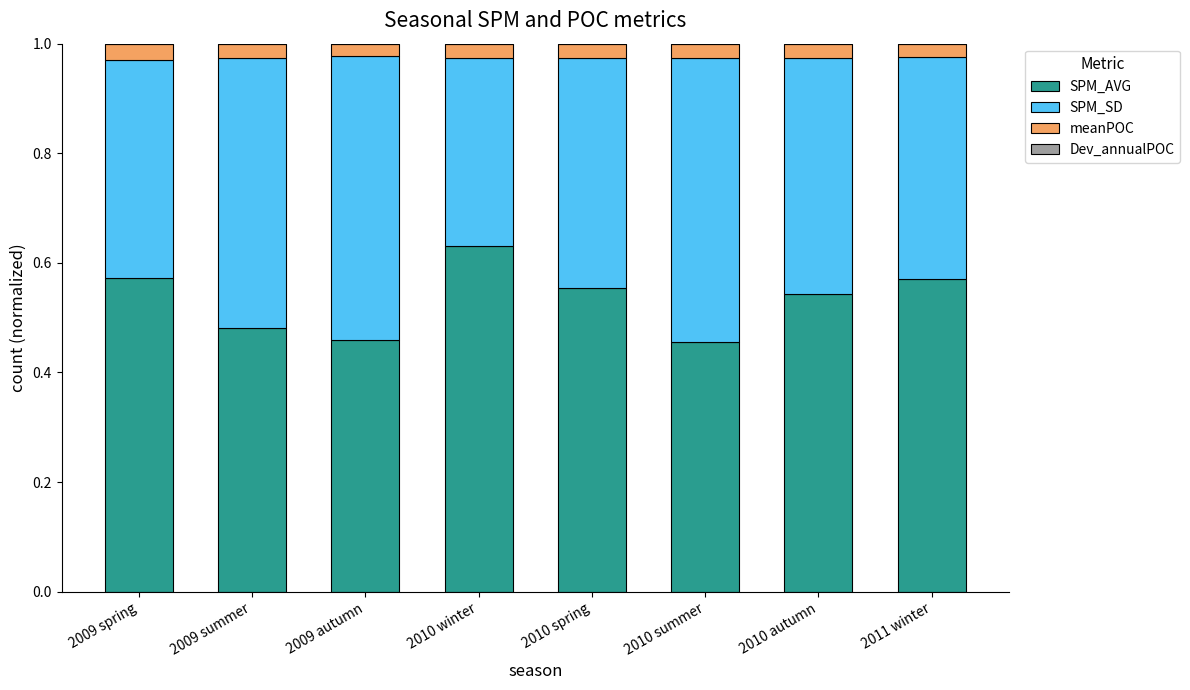

Does the chart contain stacked bars?

Yes